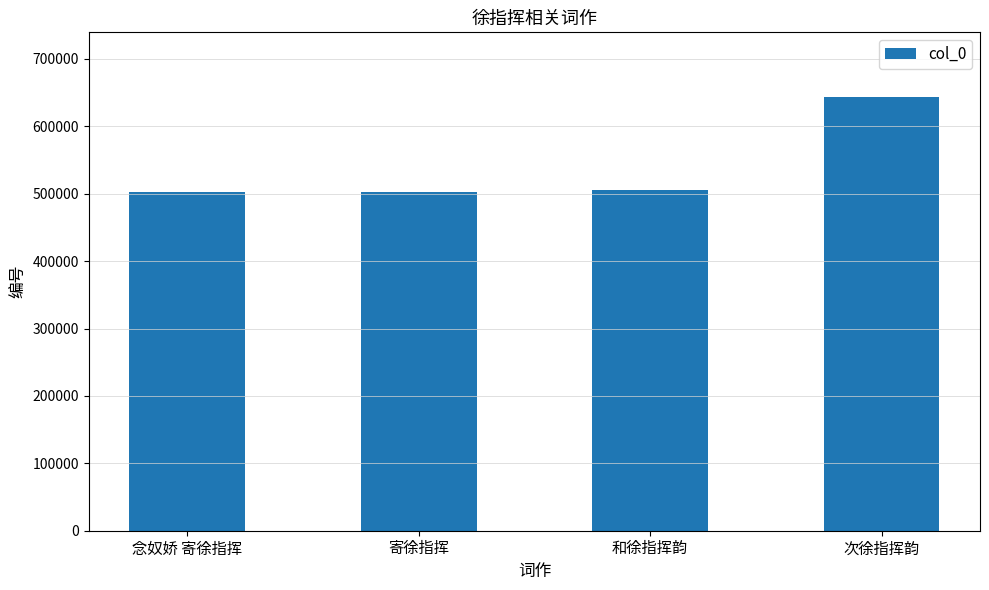

What is the greatest value displayed?

643010